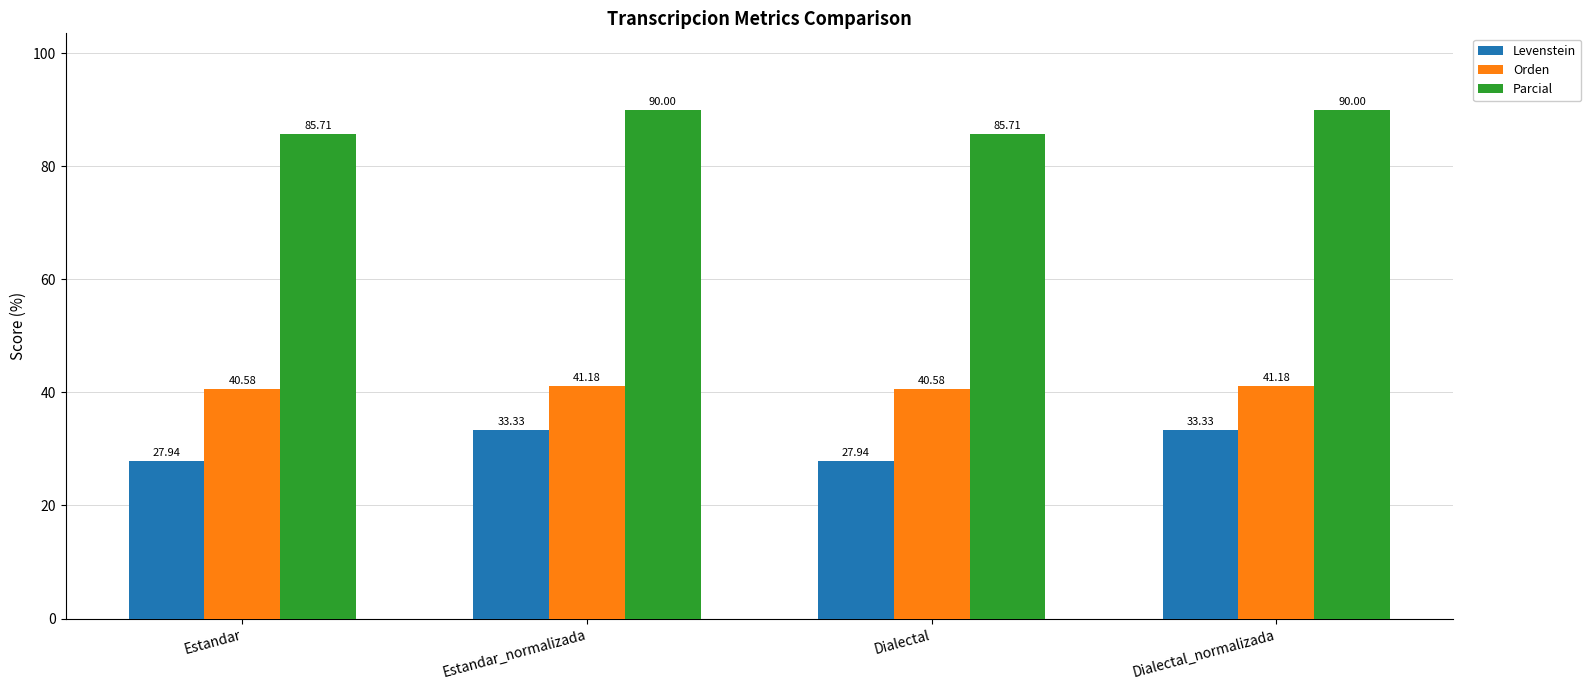

List the series in order of their overall mean, highest first.

Parcial, Orden, Levenstein